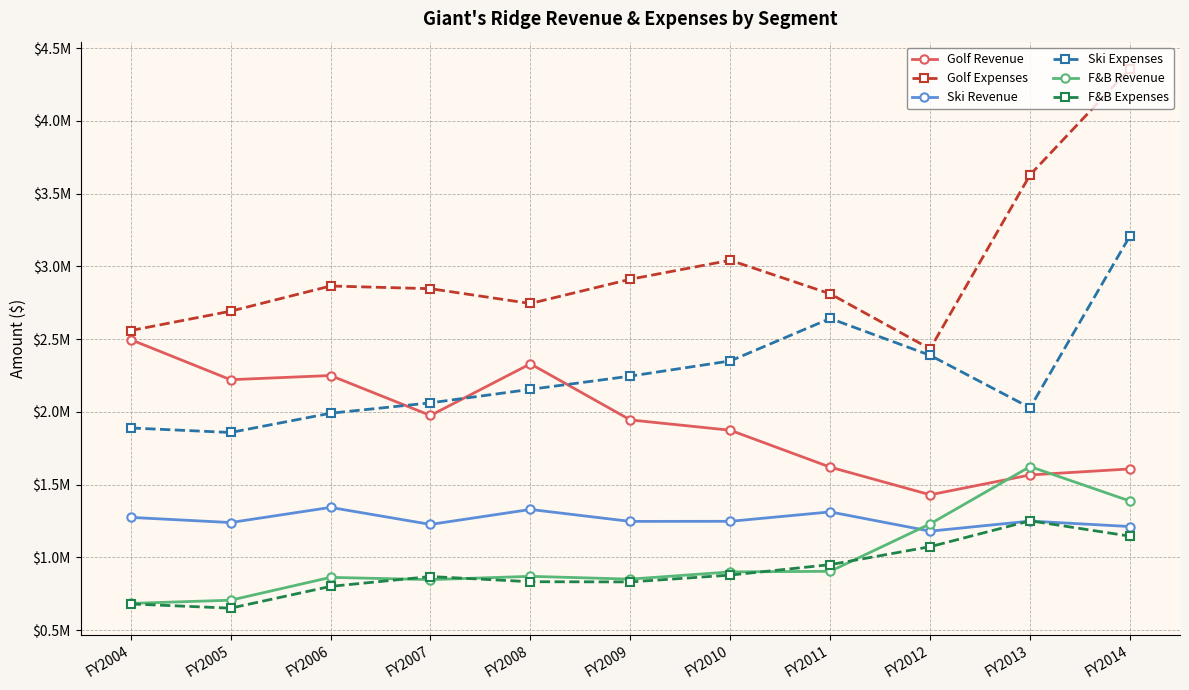

At which category is the sum across all series the highest?

FY2014